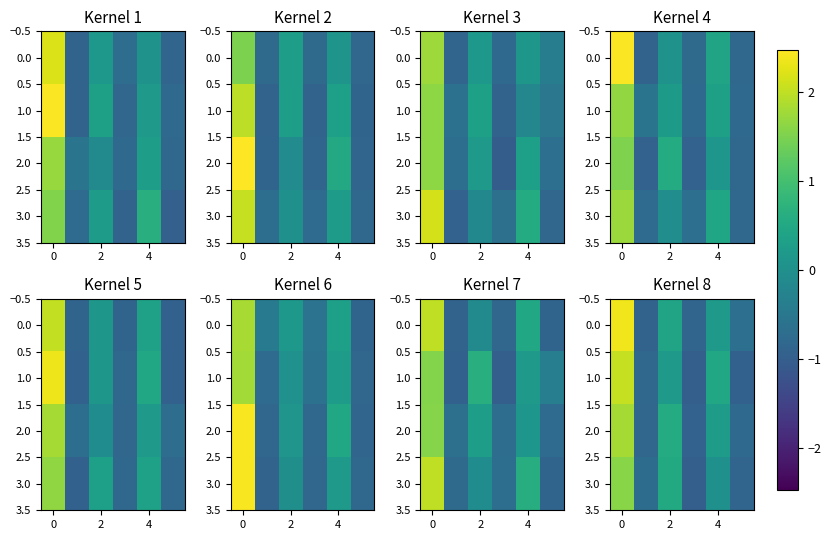

True or false: 0.0 has a value of 0.8 at 0.

False